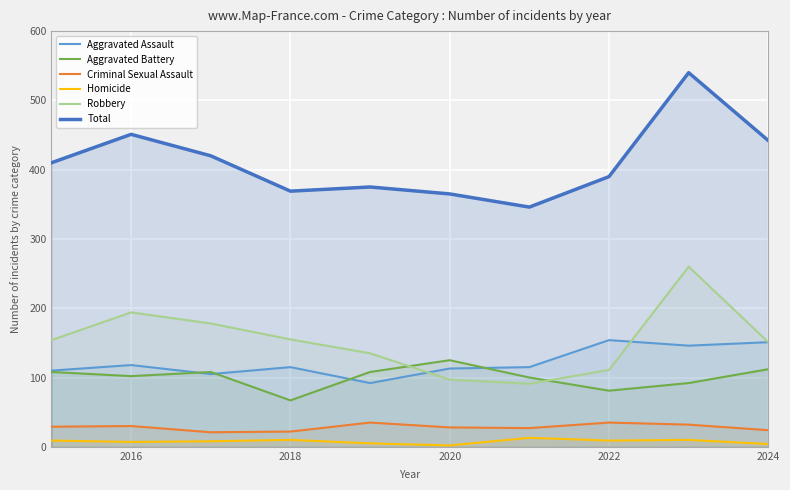

True or false: Aggravated Battery and Total cross at least once.

False